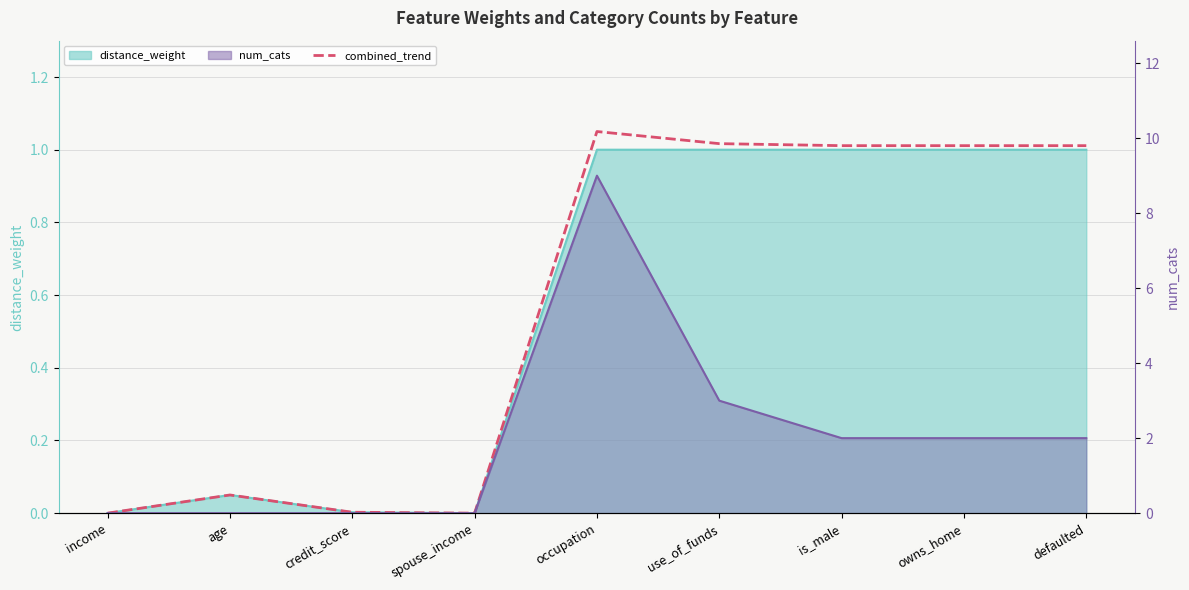

What is the difference between the values at spouse_income and use_of_funds?

1.0